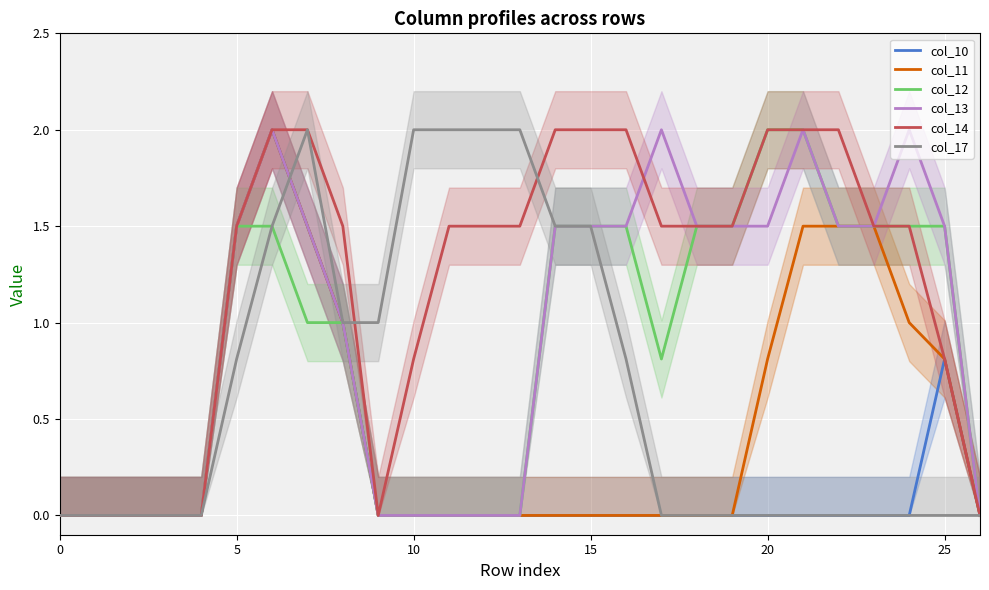

True or false: col_11 and col_14 intersect in this chart.

False